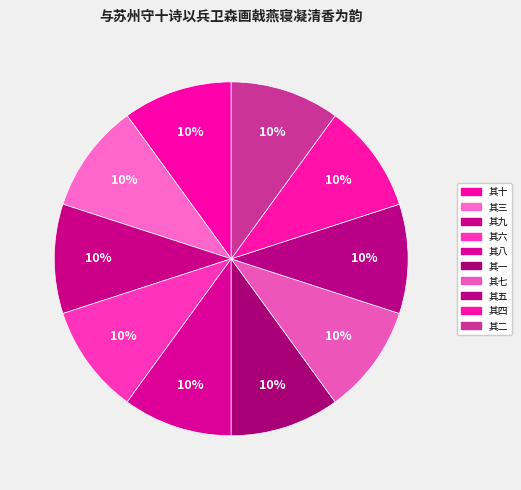

Is it true that 其八 is 10% of the pie?

True